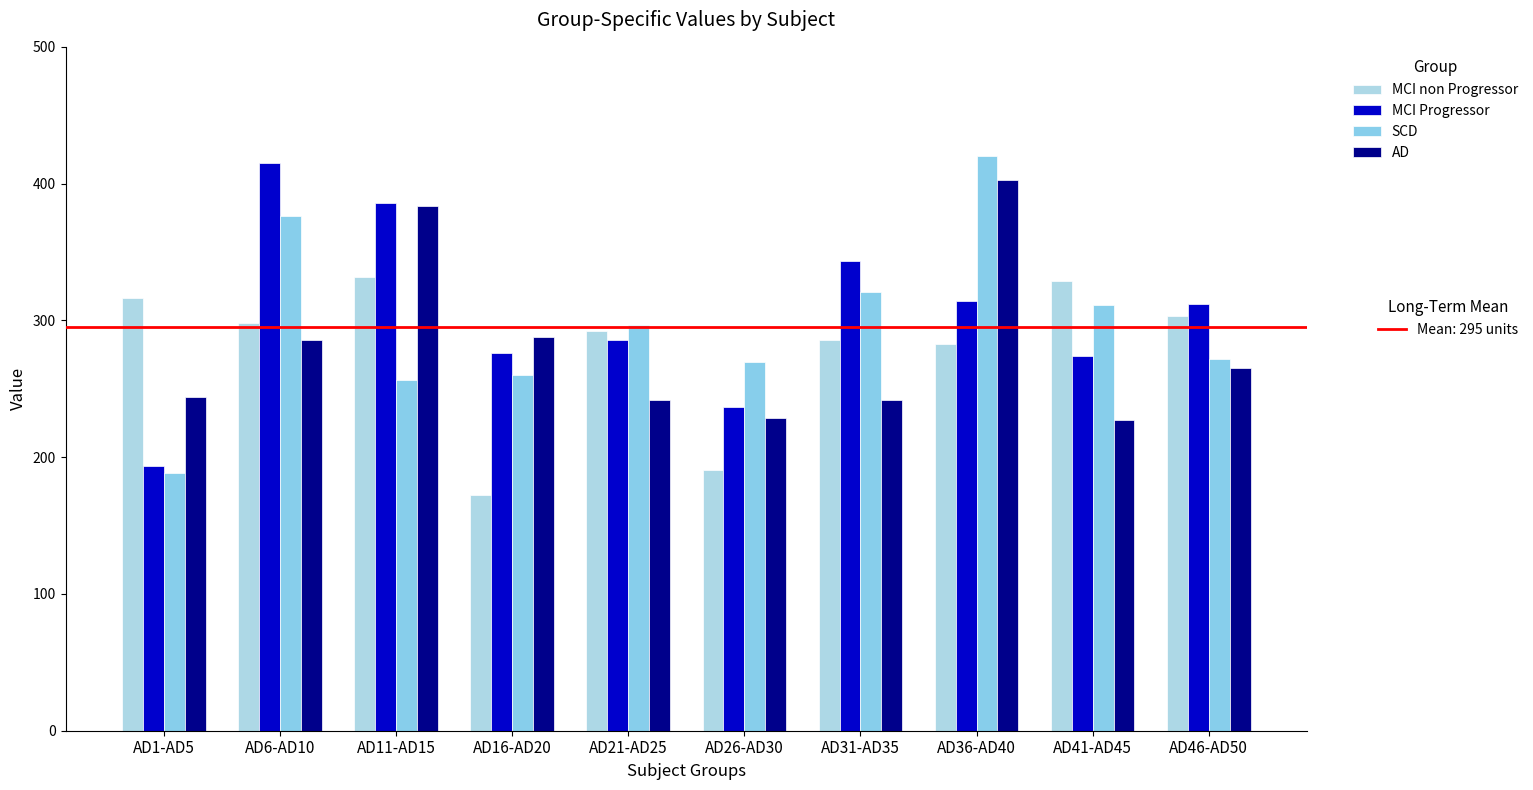

How many series are shown in this chart?

4